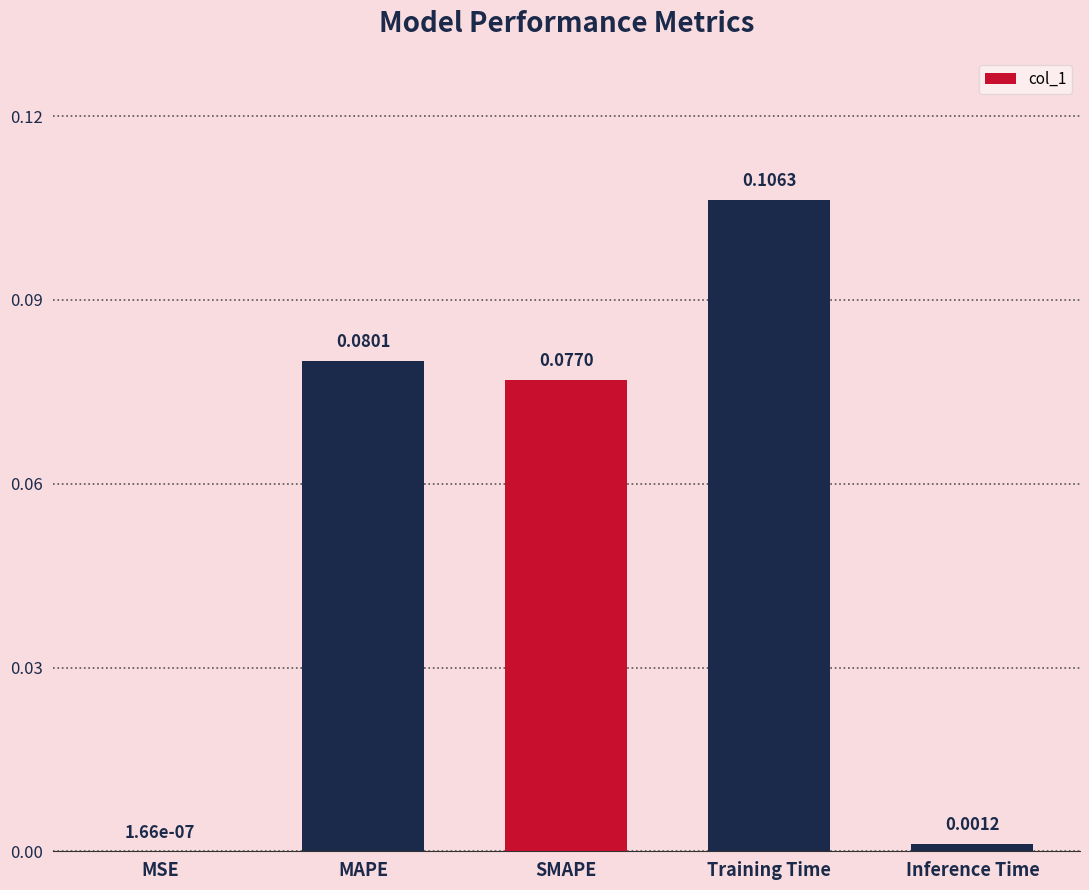

Which category has the highest value across all series?

Training Time